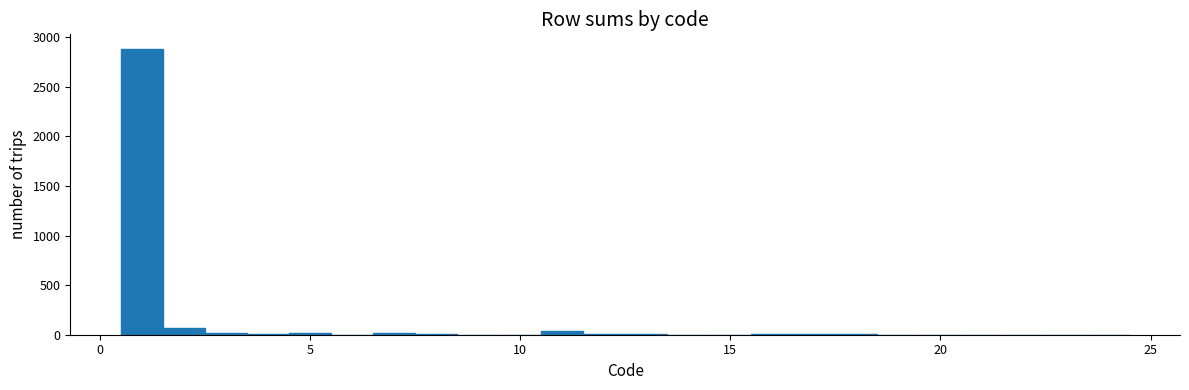

Around what value on the x-axis is the tallest bar? Give the approximate position of its centre, as read against the axis.

1.0